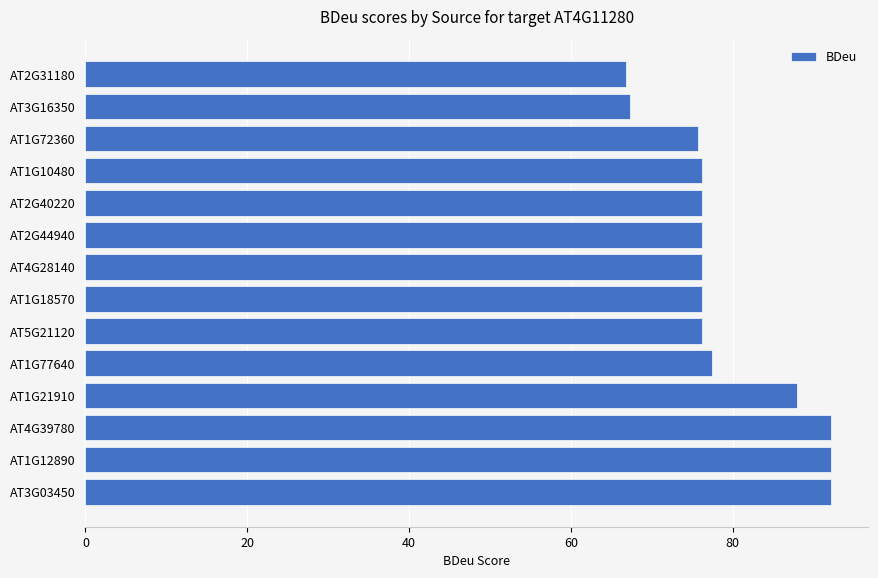

What is the smallest value displayed?

66.9